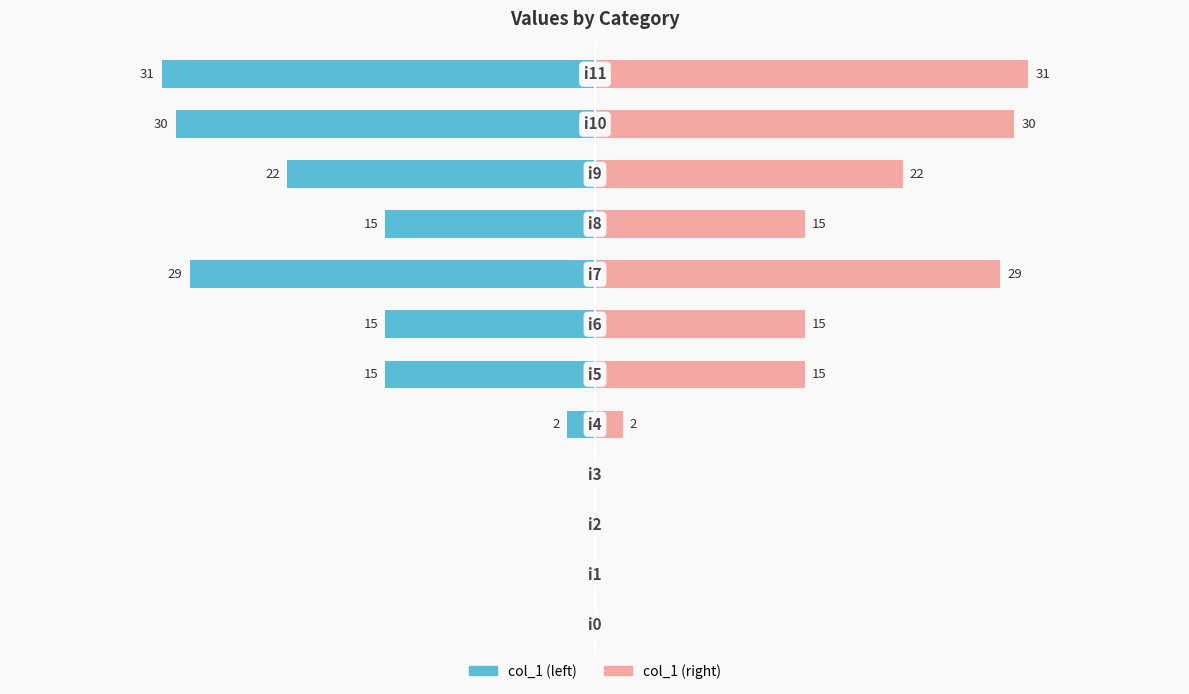

How many negative values does the col_1 (left) series have?

8